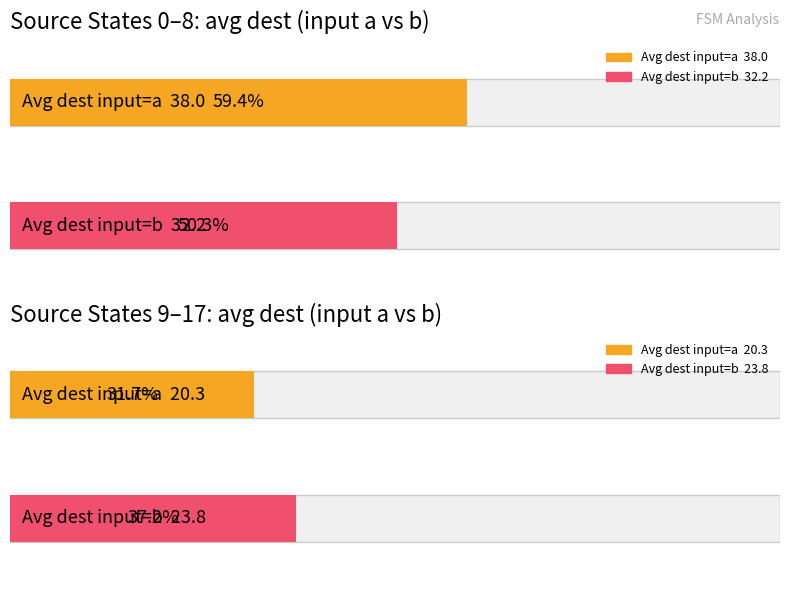

What is the average value of the destination_state_b series?

28